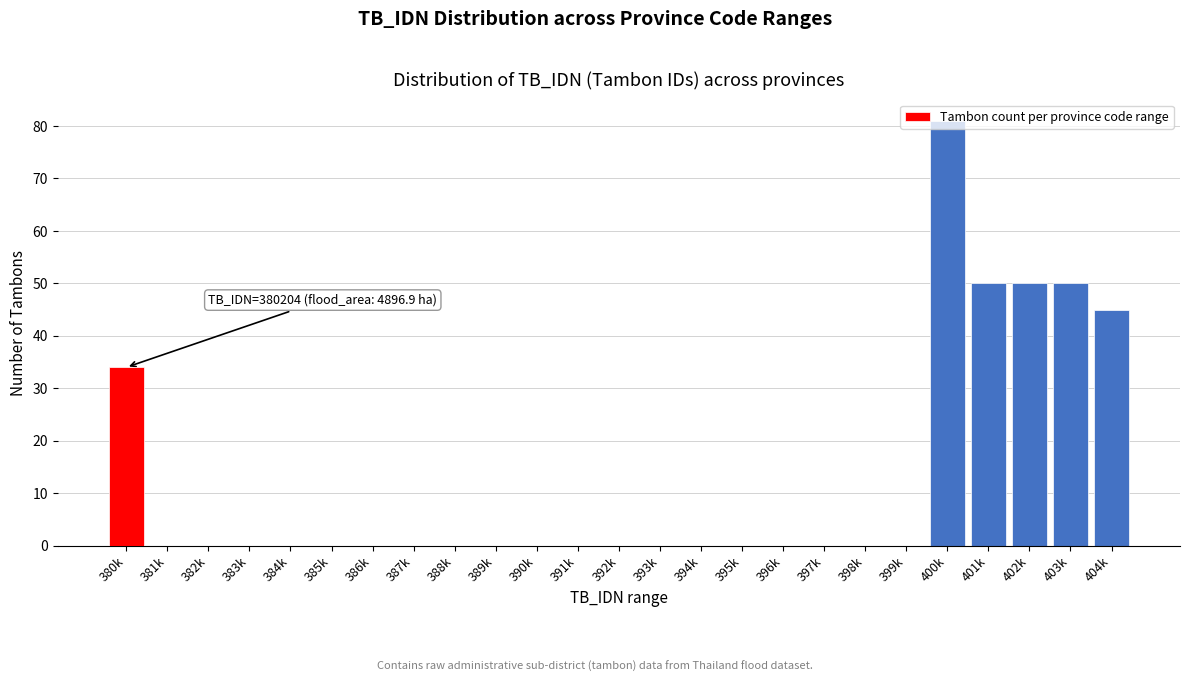

Which has a higher value, 396k or 380k?

380k